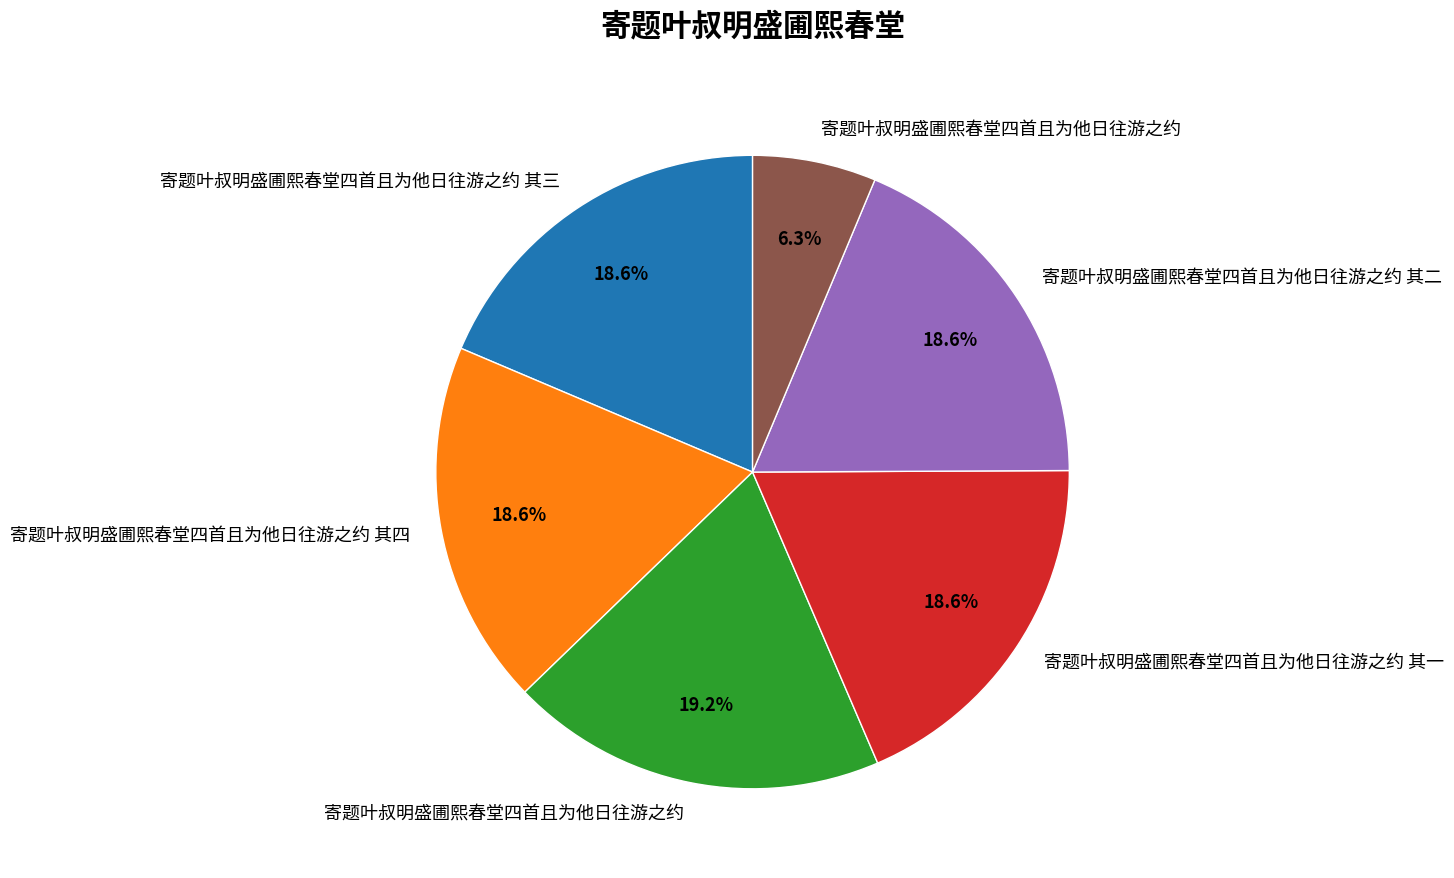

Is there any slice that represents more than half of the pie?

No